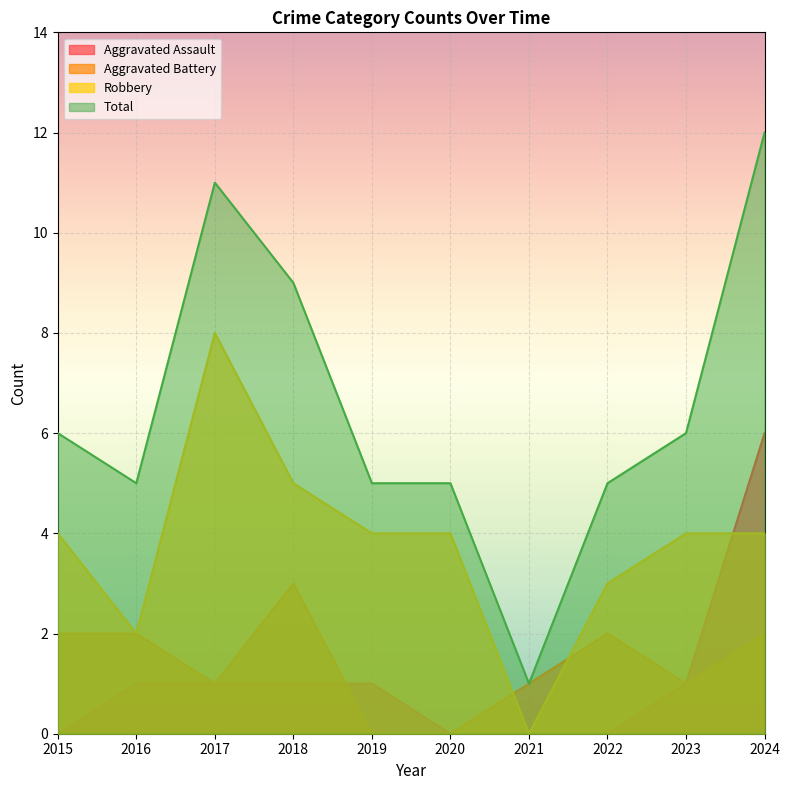

How many interior local peaks does the Robbery series have?

1